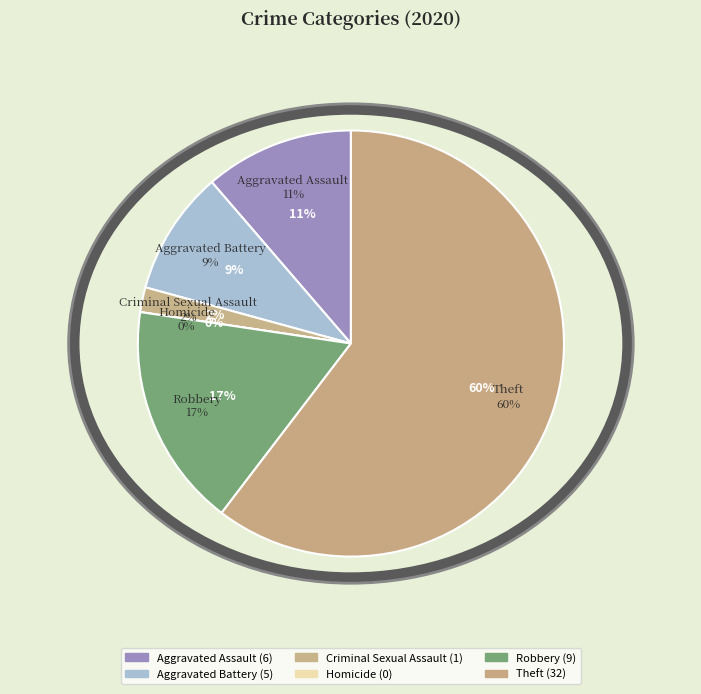

Is it true that Theft is 60% of the pie?

True